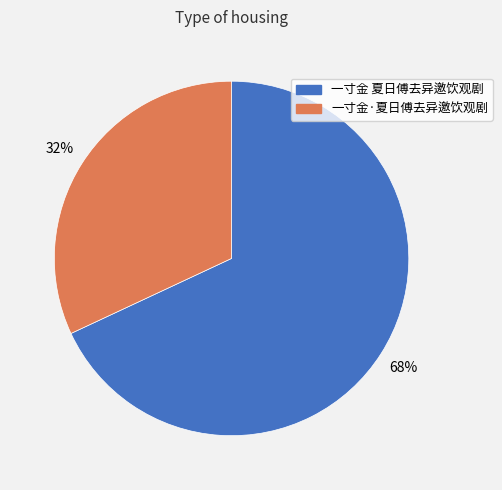

How many slices are in this pie chart?

2